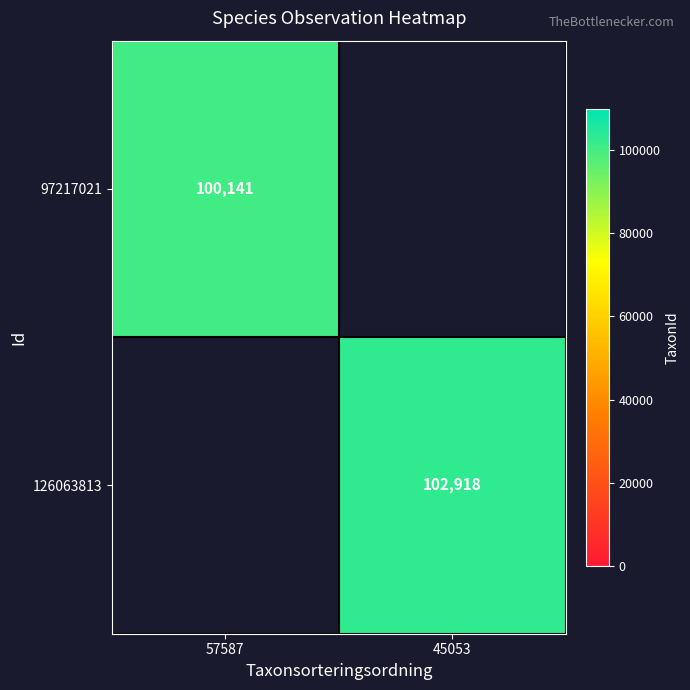

At which category does the chart reach its minimum across all series?

57587